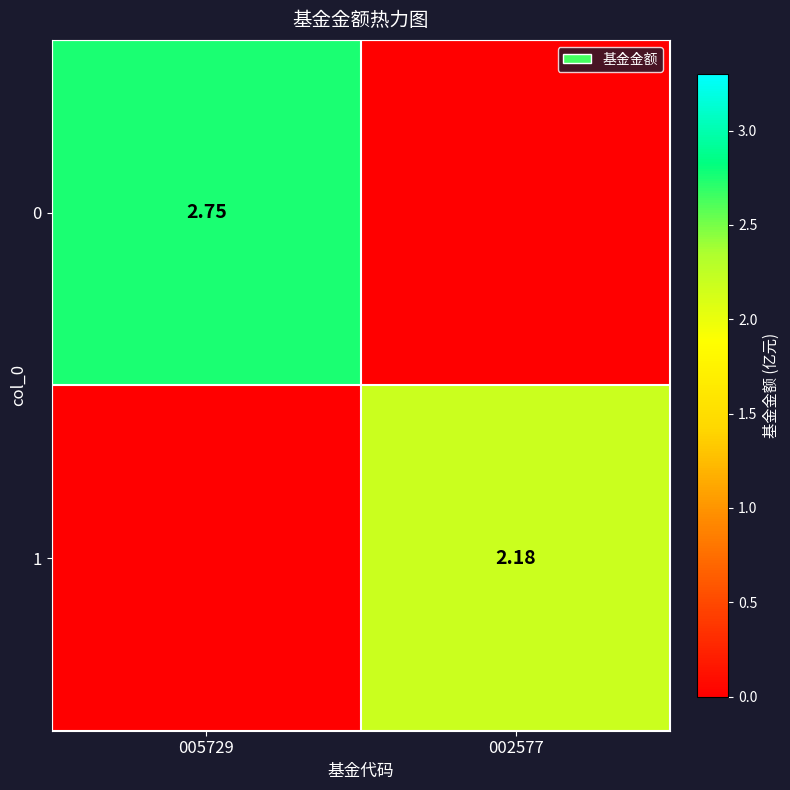

Which category has the lowest value in the 1 series?

005729